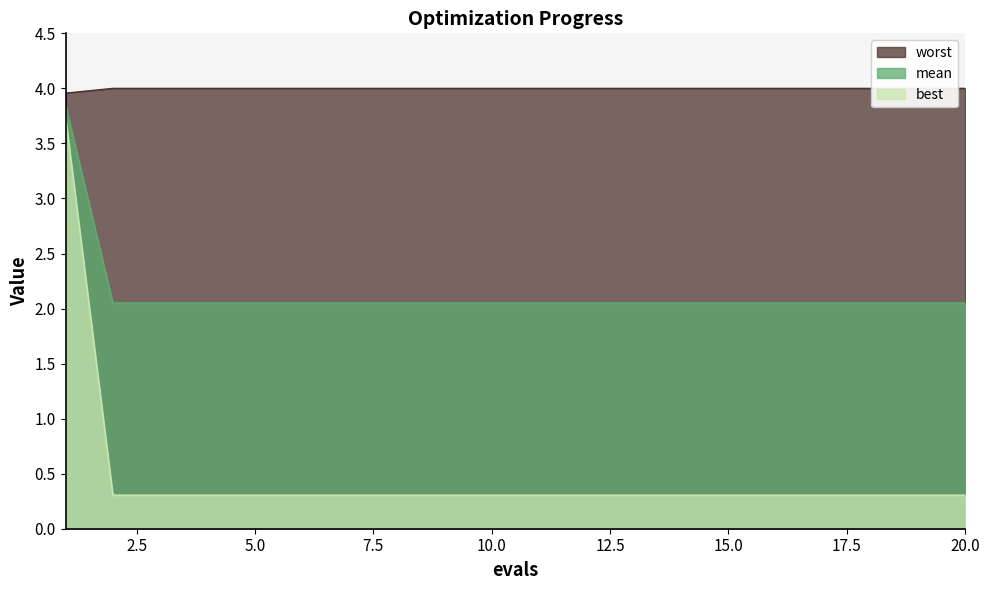

What is the difference between the maximum and second lowest values in the worst series?

3.4